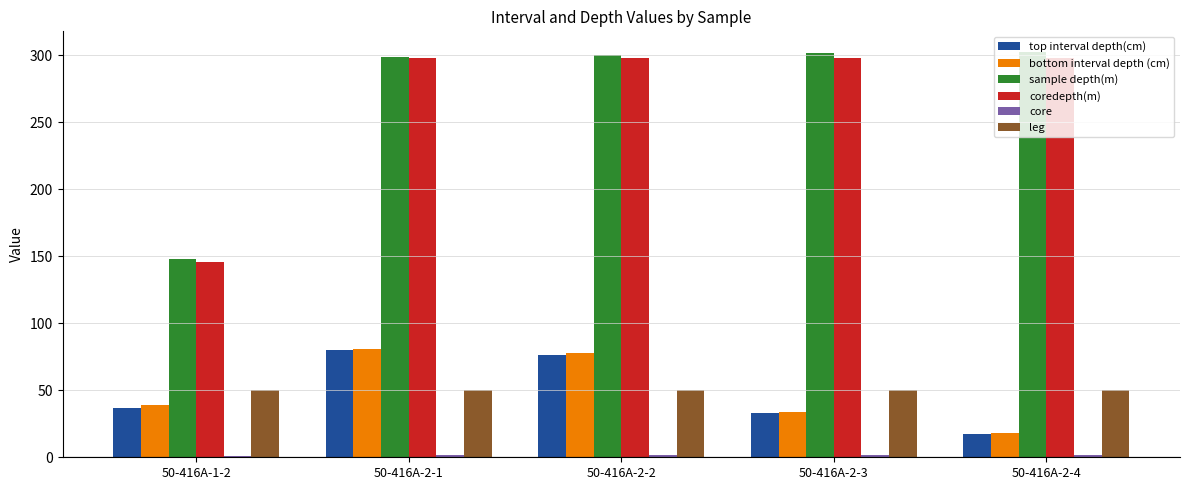

Which series has the largest range (max minus min)?

sample depth(m)